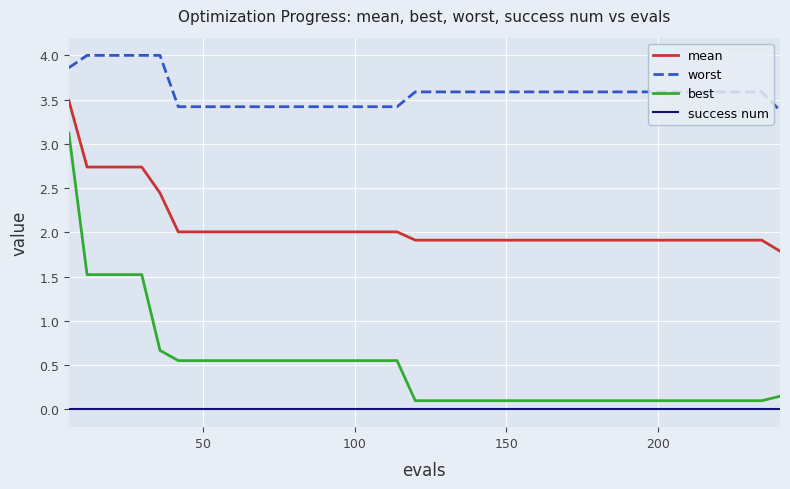

True or false: mean and best intersect in this chart.

False